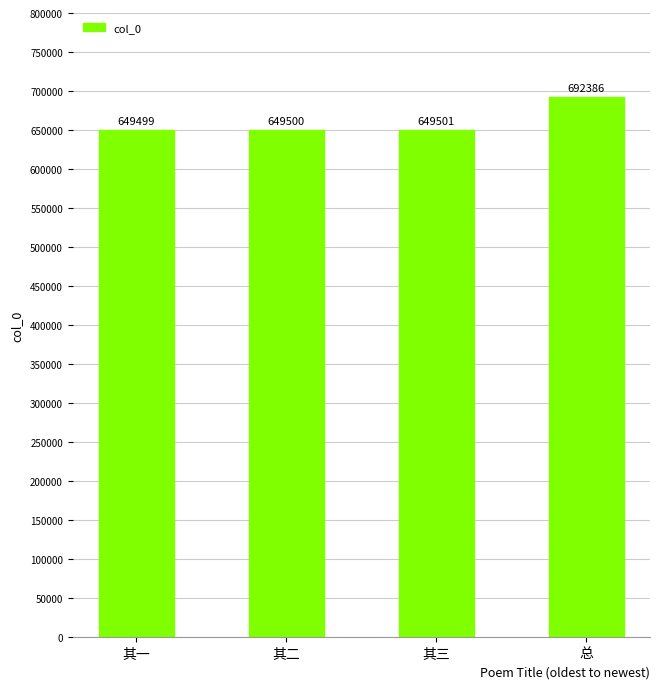

Reading left to right, what are all the values shown in this chart?

649499	649500	649501	692386